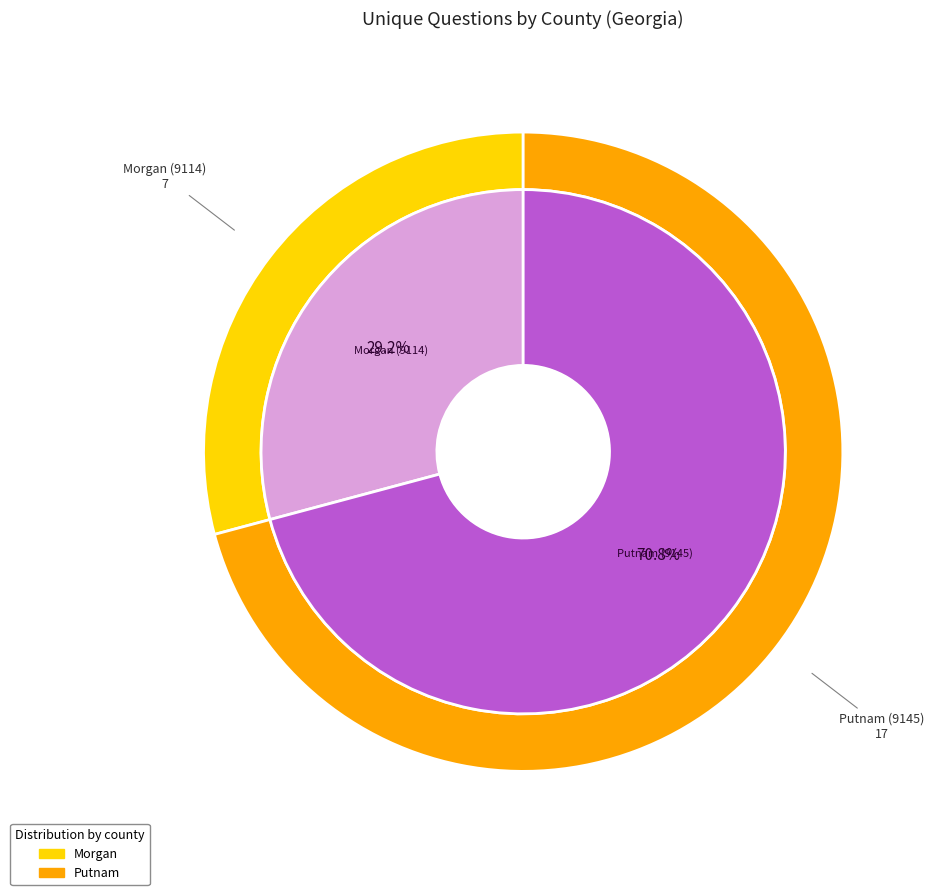

Combined, what portion of the pie is Putnam (9145) and Morgan (9114)?

100.0%